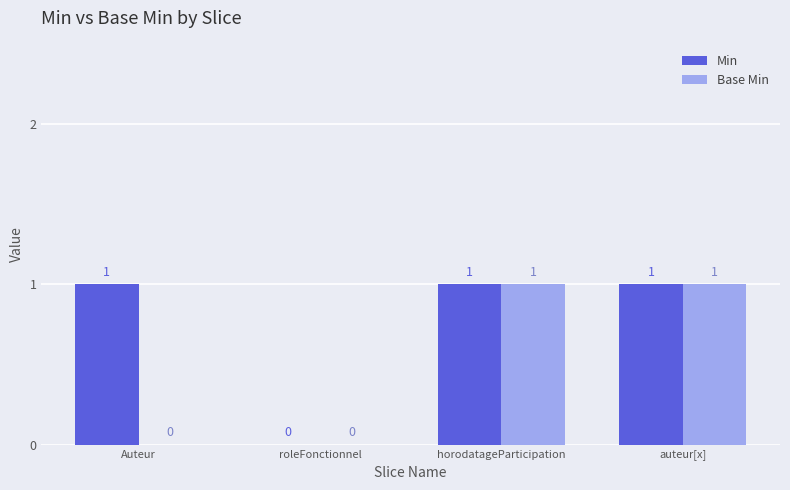

Which series changed the most between Auteur and auteur[x]?

Base Min